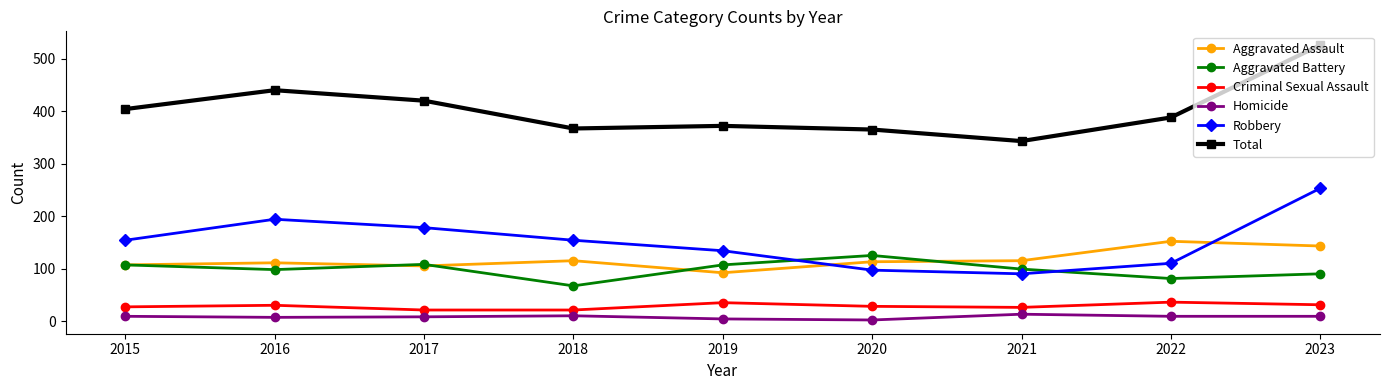

How many distinct data groups are displayed?

6